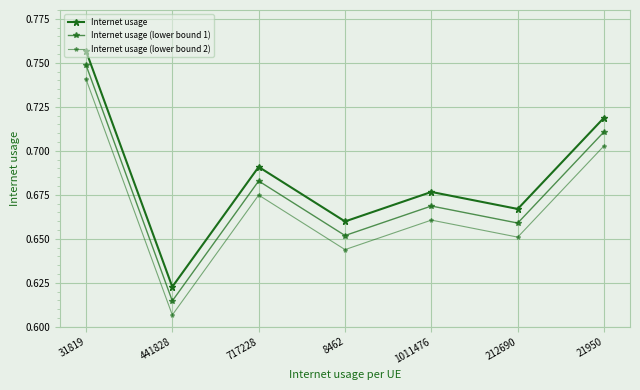

True or false: Internet usage (lower bound 1) and Internet usage intersect in this chart.

False